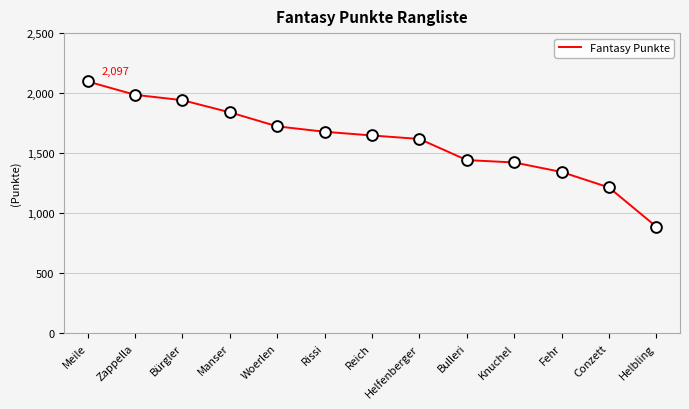

What is the change in value from Bürgler to Helfenberger?

-323